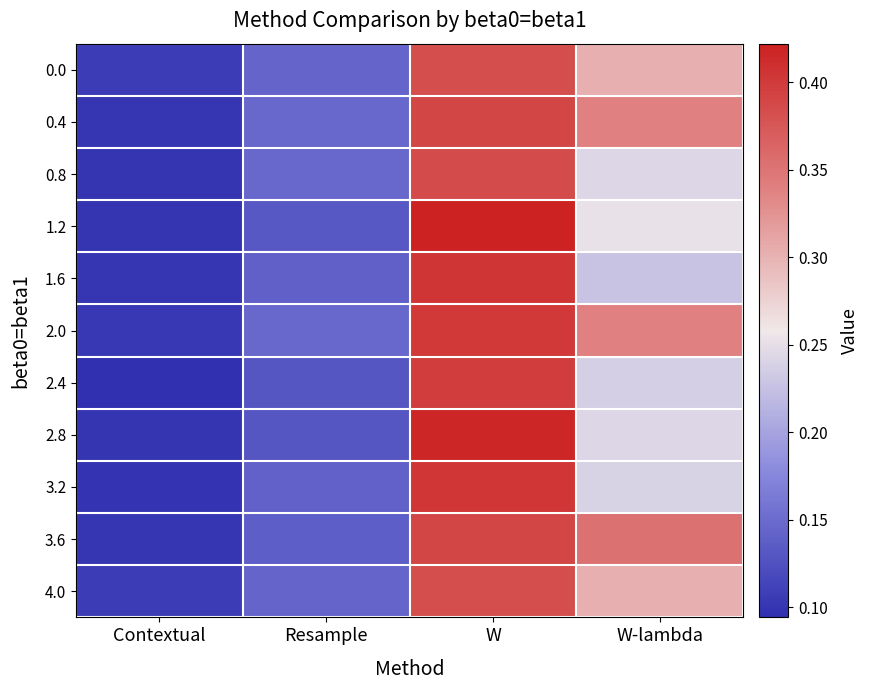

Reading right to left, extract all data points from this chart.

0.0: W-lambda=0.3	W=0.4	Resample=0.1	Contextual=0.1
0.4: W-lambda=0.3	W=0.4	Resample=0.1	Contextual=0.1
0.8: W-lambda=0.2	W=0.4	Resample=0.1	Contextual=0.1
1.2: W-lambda=0.3	W=0.4	Resample=0.1	Contextual=0.1
1.6: W-lambda=0.2	W=0.4	Resample=0.1	Contextual=0.1
2.0: W-lambda=0.3	W=0.4	Resample=0.1	Contextual=0.1
2.4: W-lambda=0.2	W=0.4	Resample=0.1	Contextual=0.1
2.8: W-lambda=0.2	W=0.4	Resample=0.1	Contextual=0.1
3.2: W-lambda=0.2	W=0.4	Resample=0.1	Contextual=0.1
3.6: W-lambda=0.4	W=0.4	Resample=0.1	Contextual=0.1
4.0: W-lambda=0.3	W=0.4	Resample=0.1	Contextual=0.1